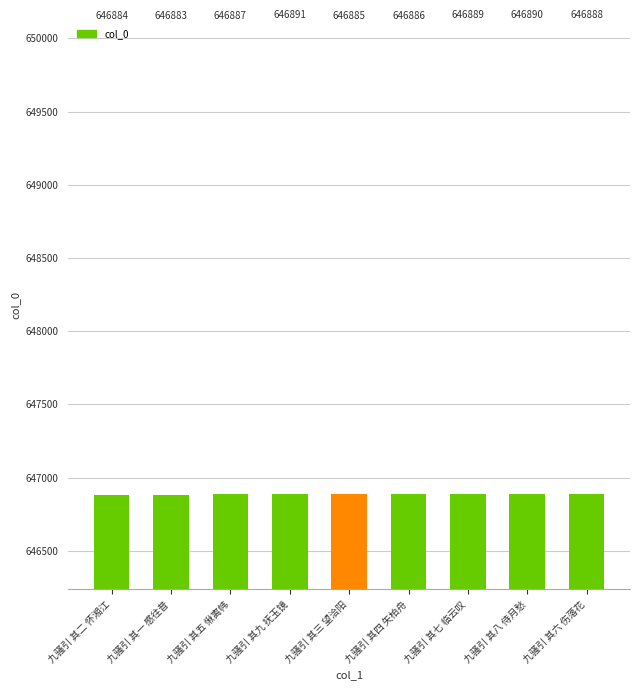

What is the label of the 5th bar from the right?

九骚引 其三 望洽阳